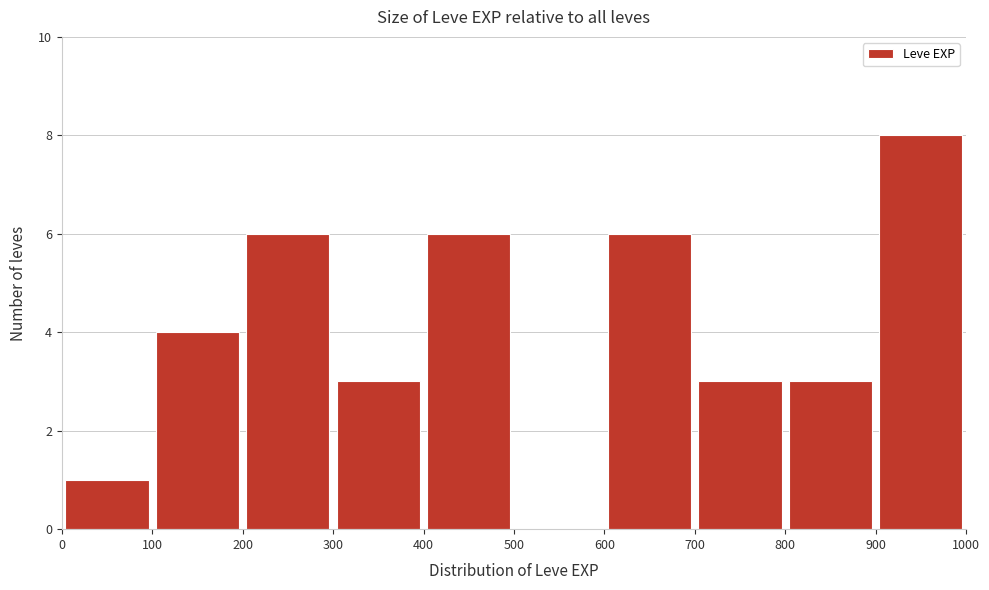

Over which range of the x-axis is the bar tallest?

900 to 1000